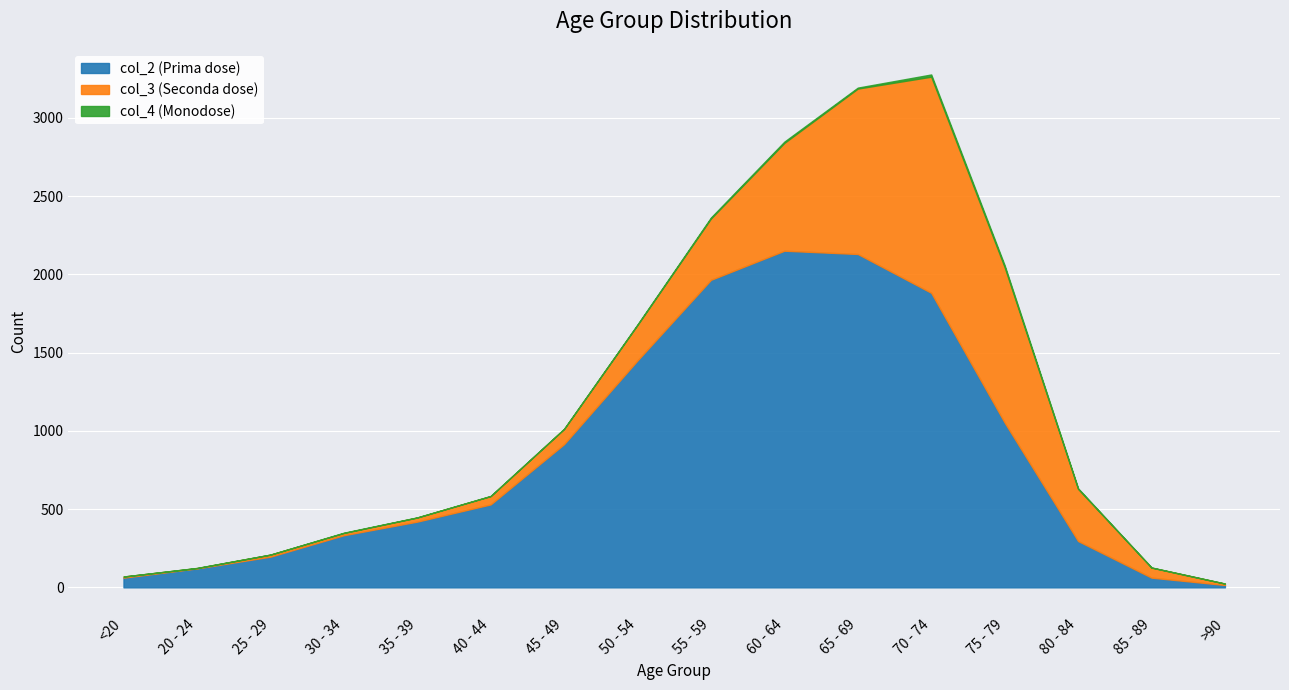

At how many categories does at least one series exceed 433?

8